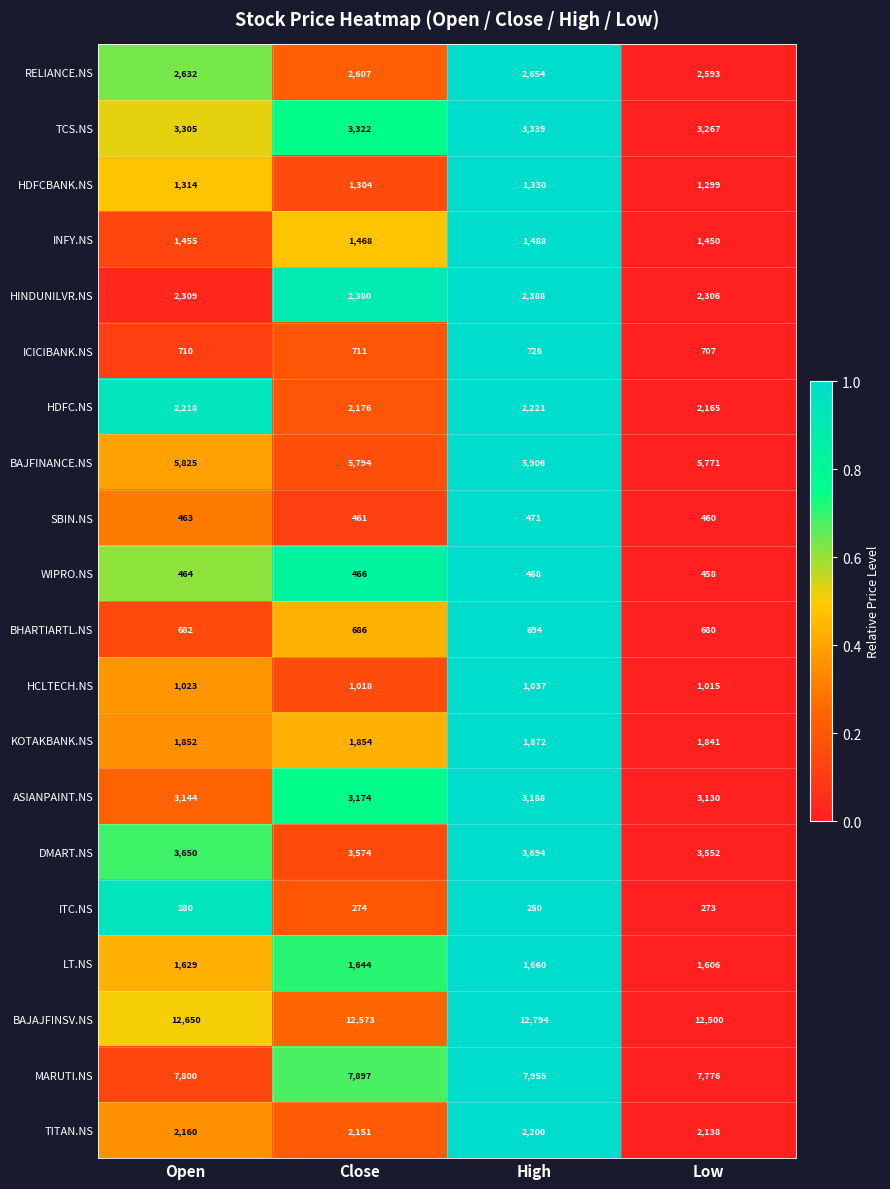

What is the difference between the ASIANPAINT.NS values at Close and Low?

44